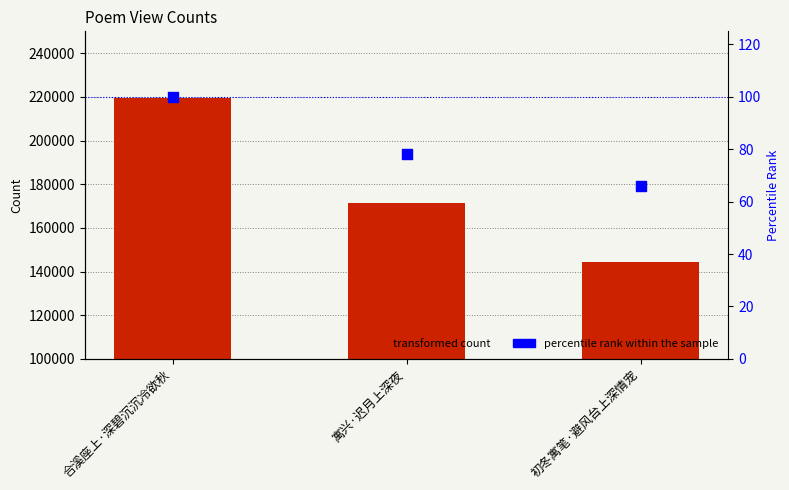

At how many categories does at least one series exceed 31224?

3